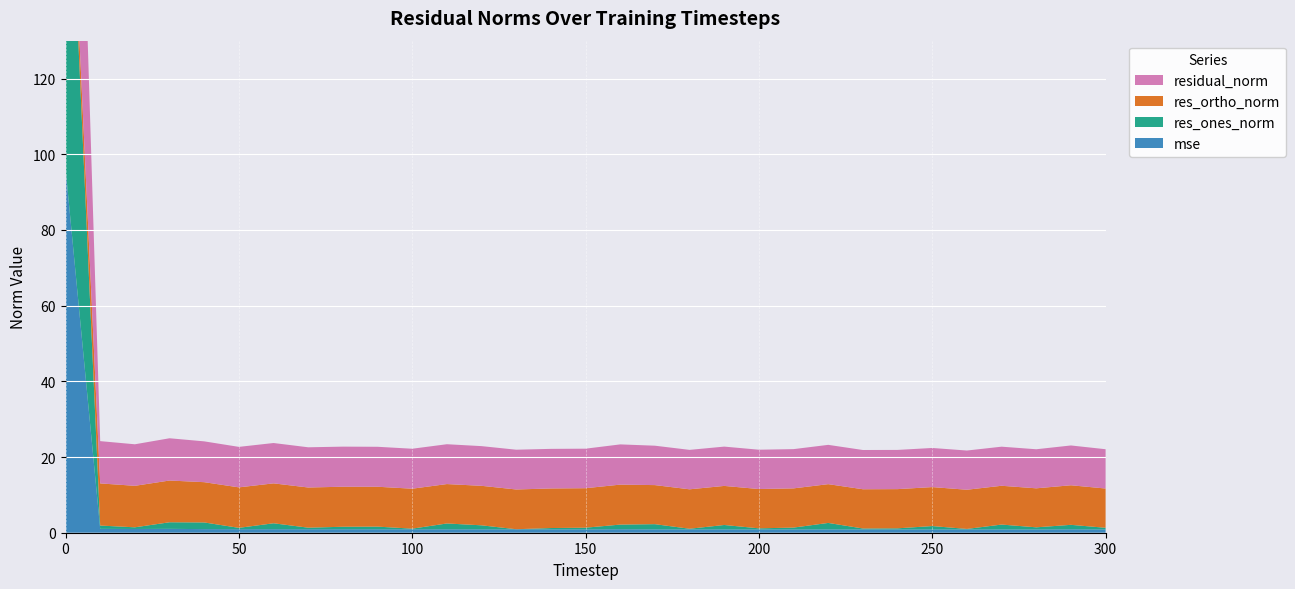

Reading left to right, extract all data points from this chart.

mse: 96.3	1.0	1.0	1.0	1.0	0.9	0.9	0.9	0.9	0.9	0.9	0.9	0.9	0.9	0.9	0.9	0.9	0.9	0.9	0.9	0.9	0.9	0.9	0.9	0.9	0.9	0.9	0.9	0.9	0.9	0.9
res_ones_norm: 108.3	0.9	0.4	1.7	1.8	0.4	1.6	0.4	0.7	0.7	0.2	1.5	1.1	0.0	0.3	0.4	1.2	1.4	0.2	1.2	0.3	0.5	1.7	0.2	0.3	0.9	0.1	1.3	0.6	1.2	0.4
res_ortho_norm: 4.2	11.1	11.0	11.0	10.6	10.7	10.5	10.6	10.6	10.5	10.6	10.4	10.4	10.5	10.5	10.4	10.6	10.3	10.4	10.3	10.4	10.4	10.2	10.4	10.4	10.3	10.4	10.2	10.3	10.5	10.4
residual_norm: 108.4	11.2	11.0	11.2	10.8	10.7	10.7	10.6	10.6	10.6	10.6	10.5	10.5	10.5	10.5	10.4	10.6	10.4	10.4	10.4	10.4	10.4	10.4	10.4	10.4	10.3	10.4	10.3	10.3	10.5	10.4